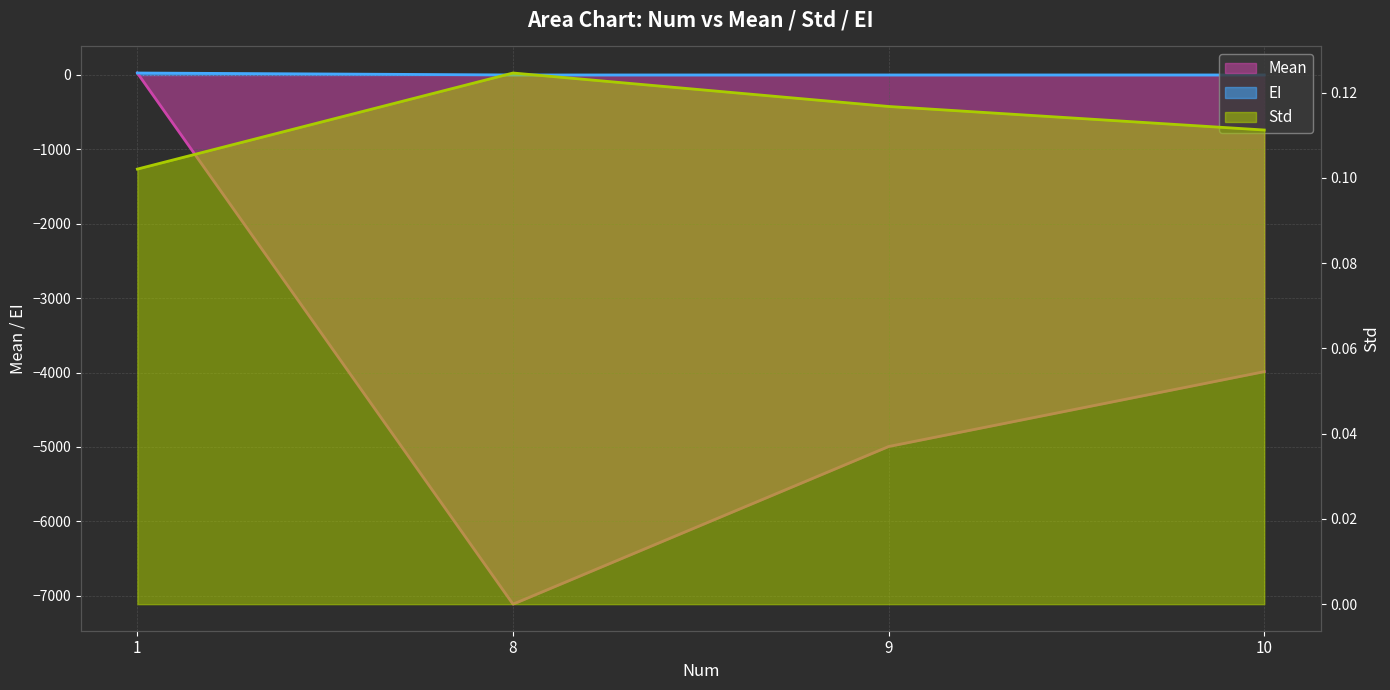

Which label corresponds to the smallest value in the chart?

8